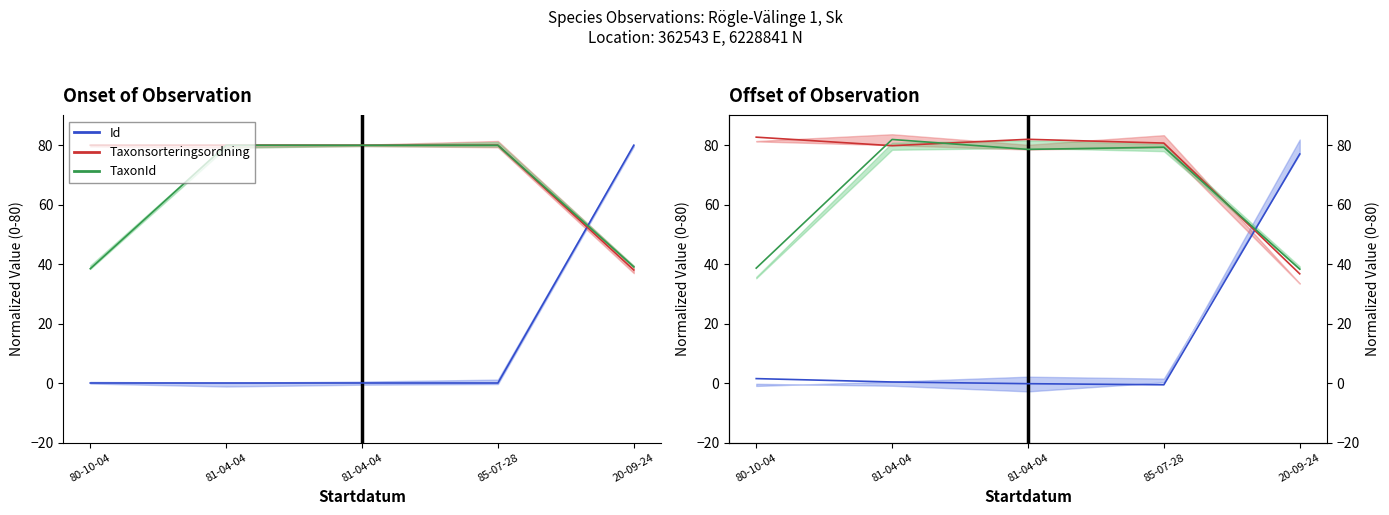

Reading left to right, extract all data points from this chart.

Id: 80-10-04=1.5	81-04-04=0.4	81-04-04=-0.2	85-07-28=-0.6	20-09-24=77.0
Taxonsorteringsordning: 80-10-04=82.7	81-04-04=79.8	81-04-04=82.0	85-07-28=80.7	20-09-24=36.7
TaxonId: 80-10-04=38.7	81-04-04=81.9	81-04-04=78.6	85-07-28=79.3	20-09-24=38.3